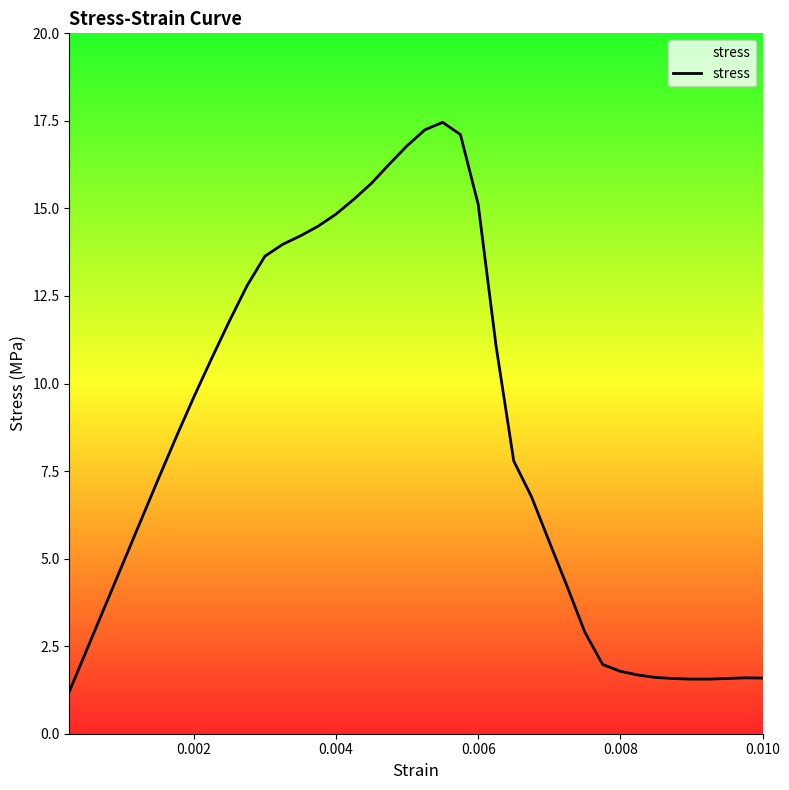

What is the smallest value displayed?

1.2